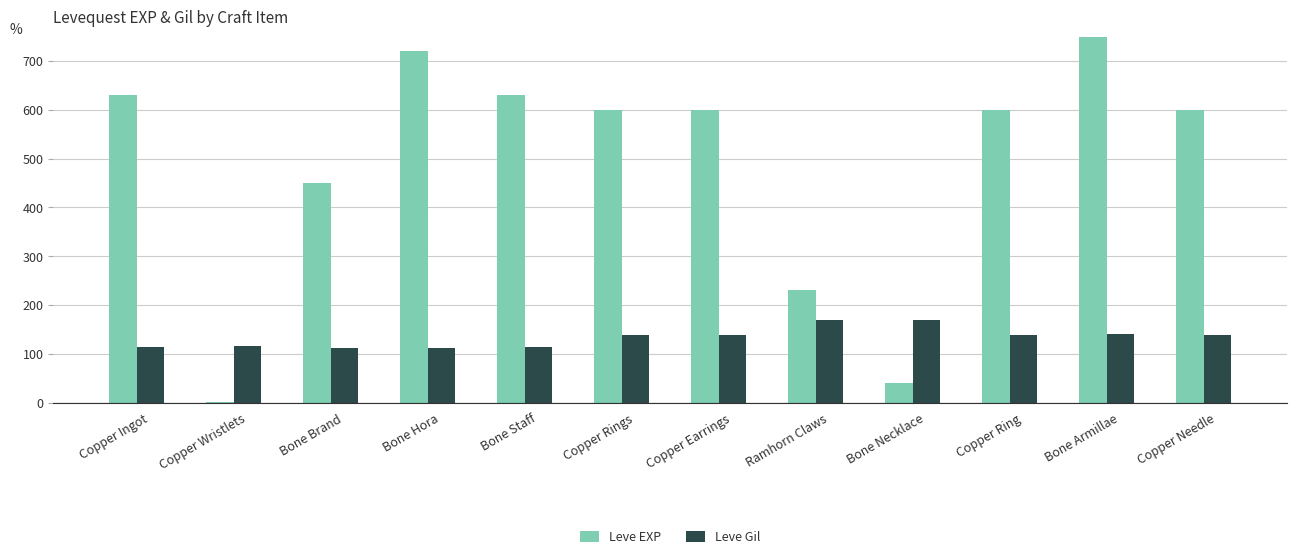

How many categories are shown in the chart?

12